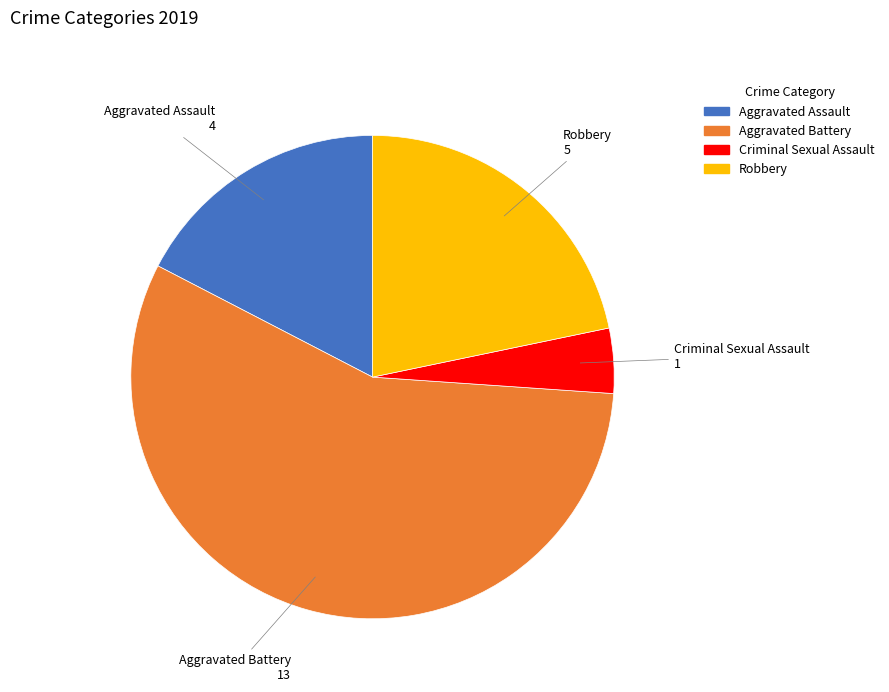

Rank the categories by value from lowest to highest.

Criminal Sexual Assault, Aggravated Assault, Robbery, Aggravated Battery